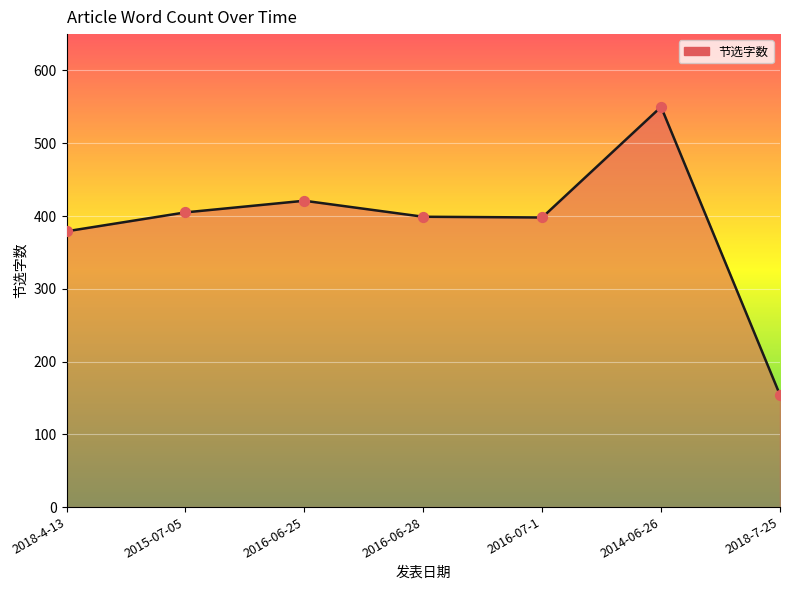

Between 2016-06-28 and 2014-06-26, which is larger?

2014-06-26